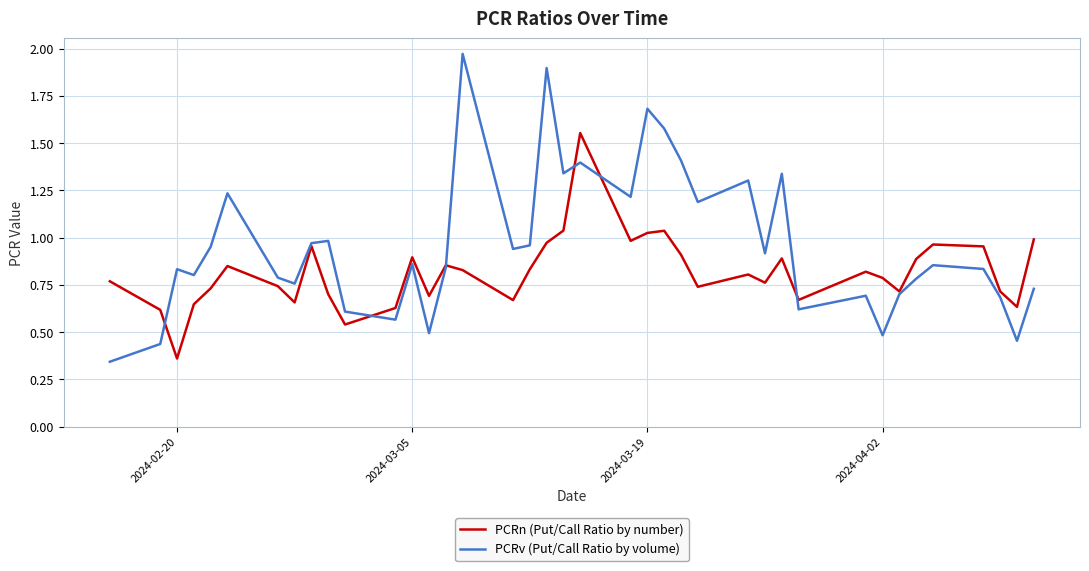

Which series has the widest spread of values?

PCRv (Put/Call Ratio by volume)